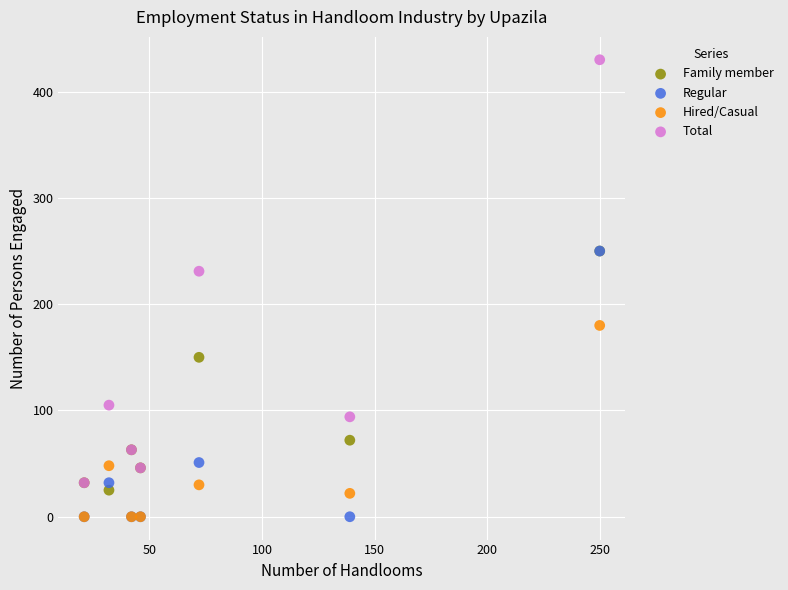

Which series has the largest Y range (max minus min)?

Total